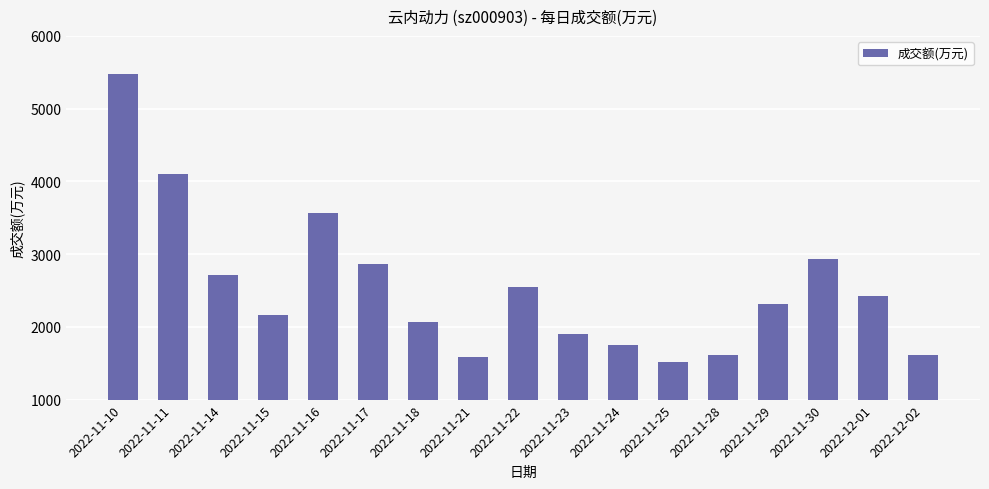

Is it true that the value at 2022-11-10 is 5477?

True